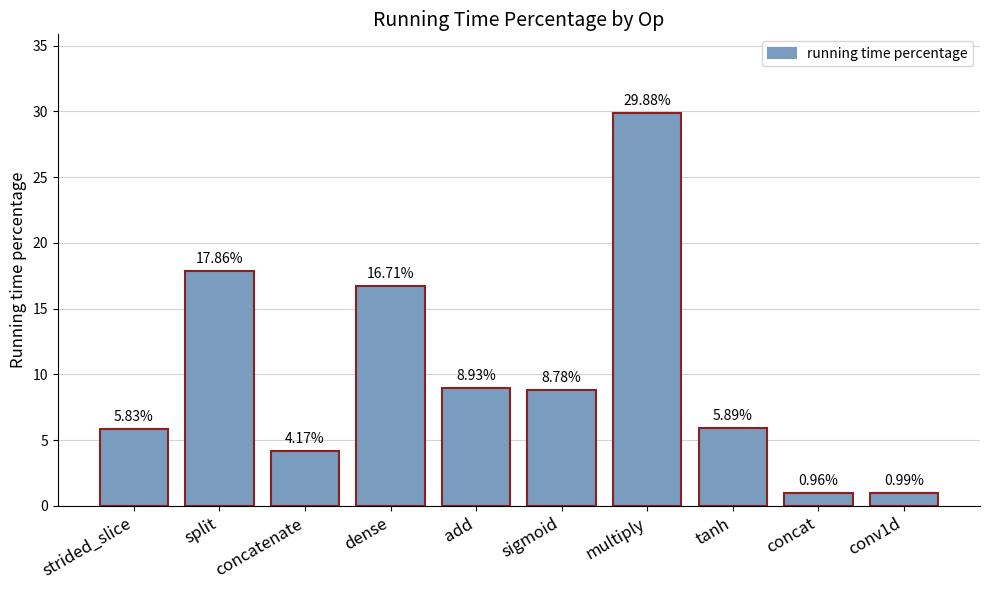

Rank the categories by value from lowest to highest.

concat, conv1d, concatenate, strided_slice, tanh, sigmoid, add, dense, split, multiply